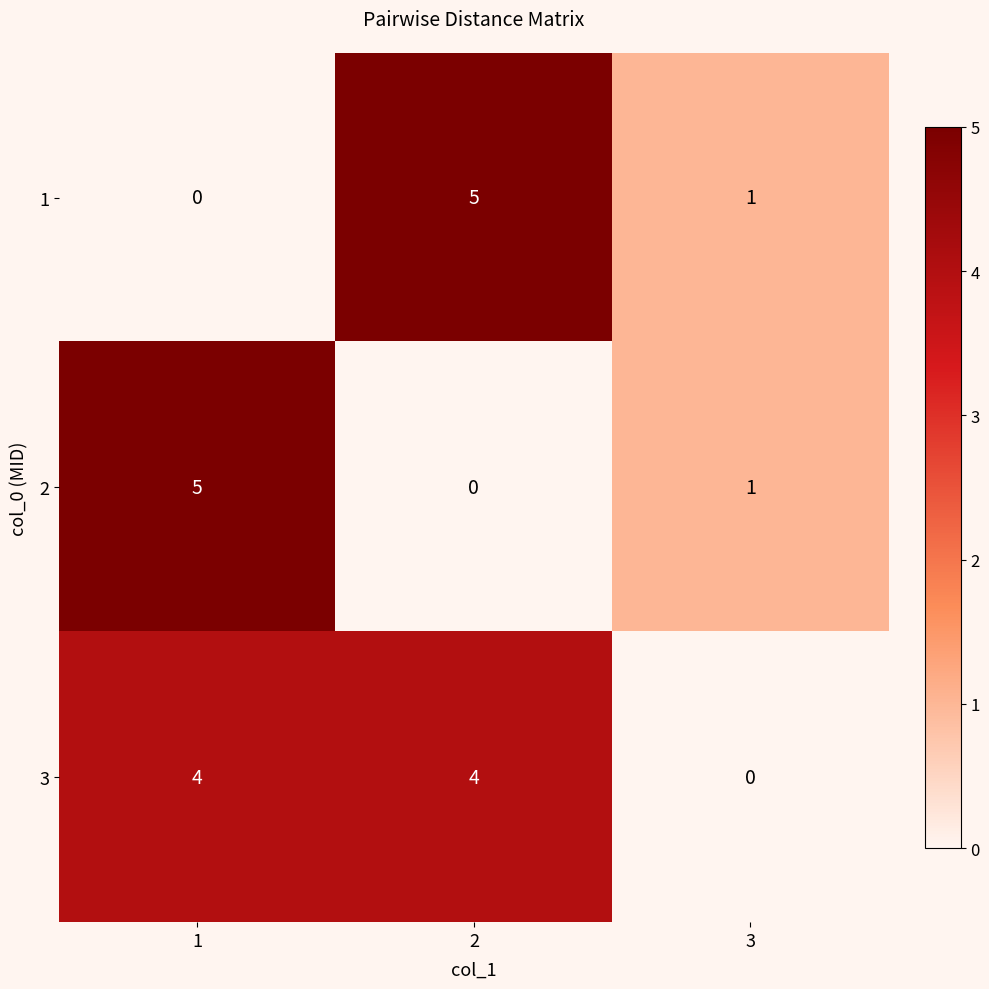

How many positive values does the 1 series have?

2